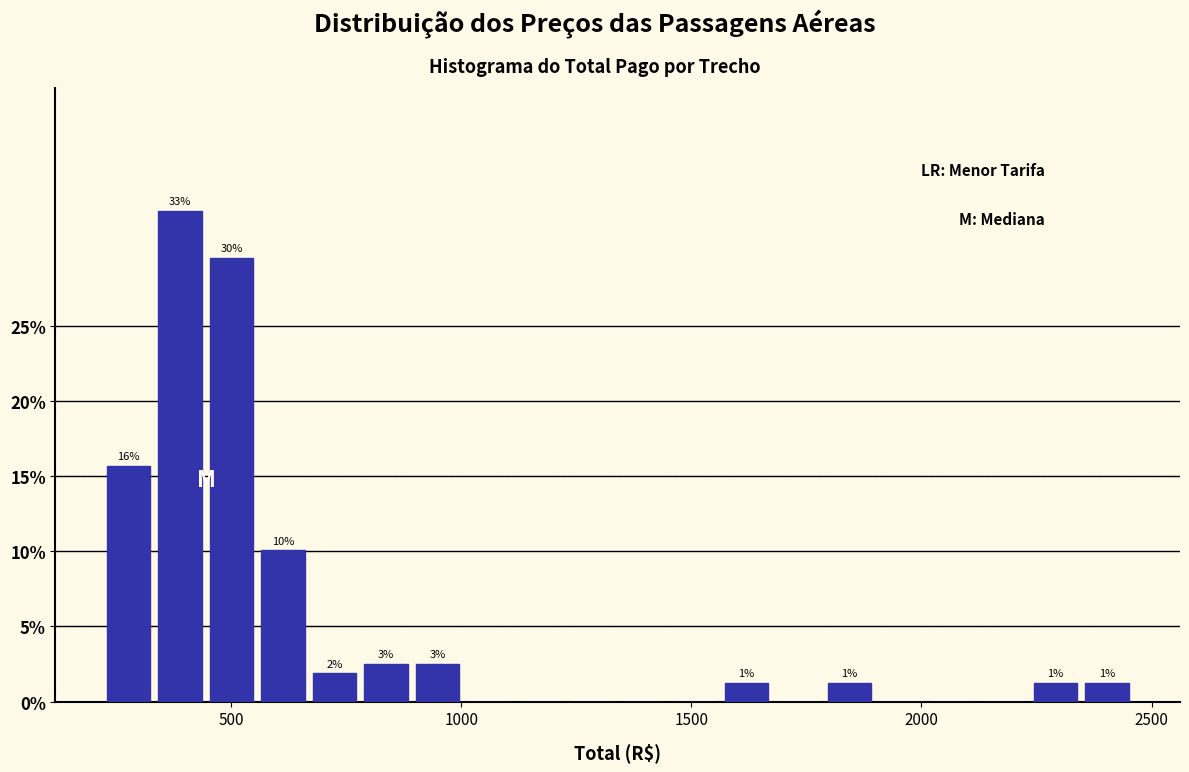

Read against the x-axis, roughly where is the centre of the tallest bar?

400